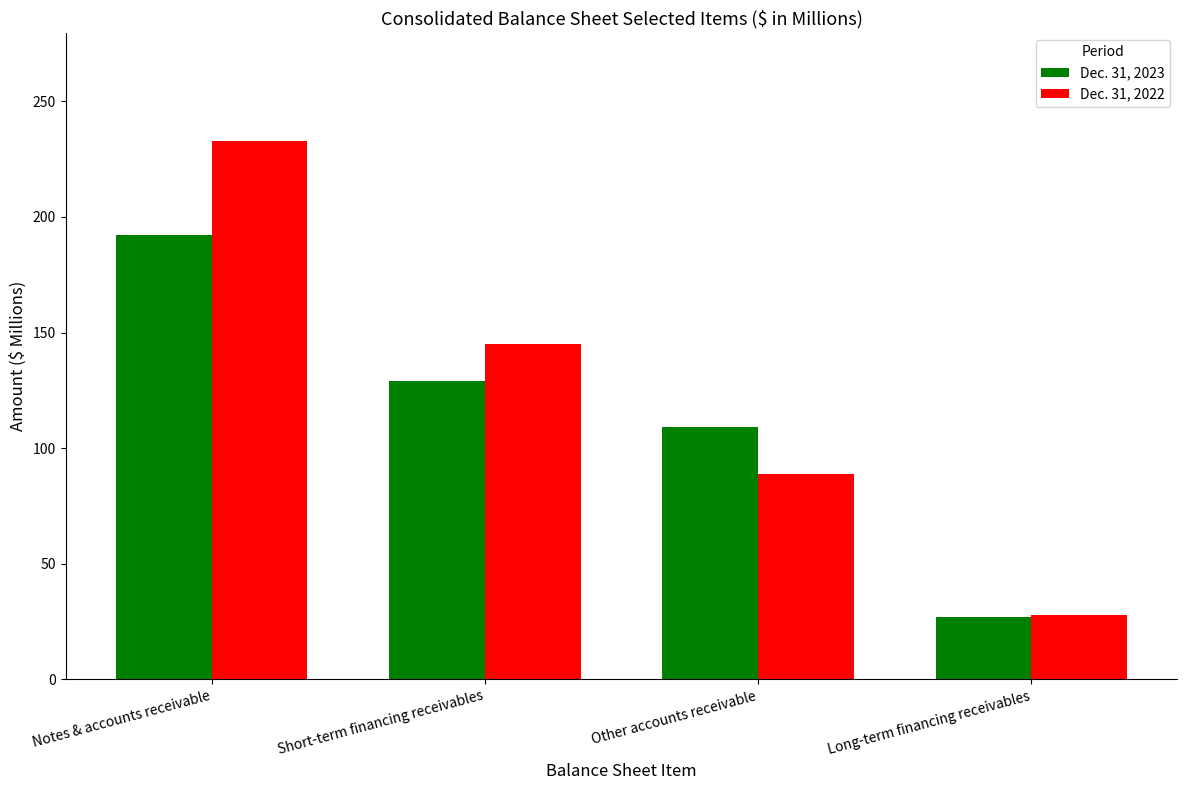

How many bars are there in total?

8